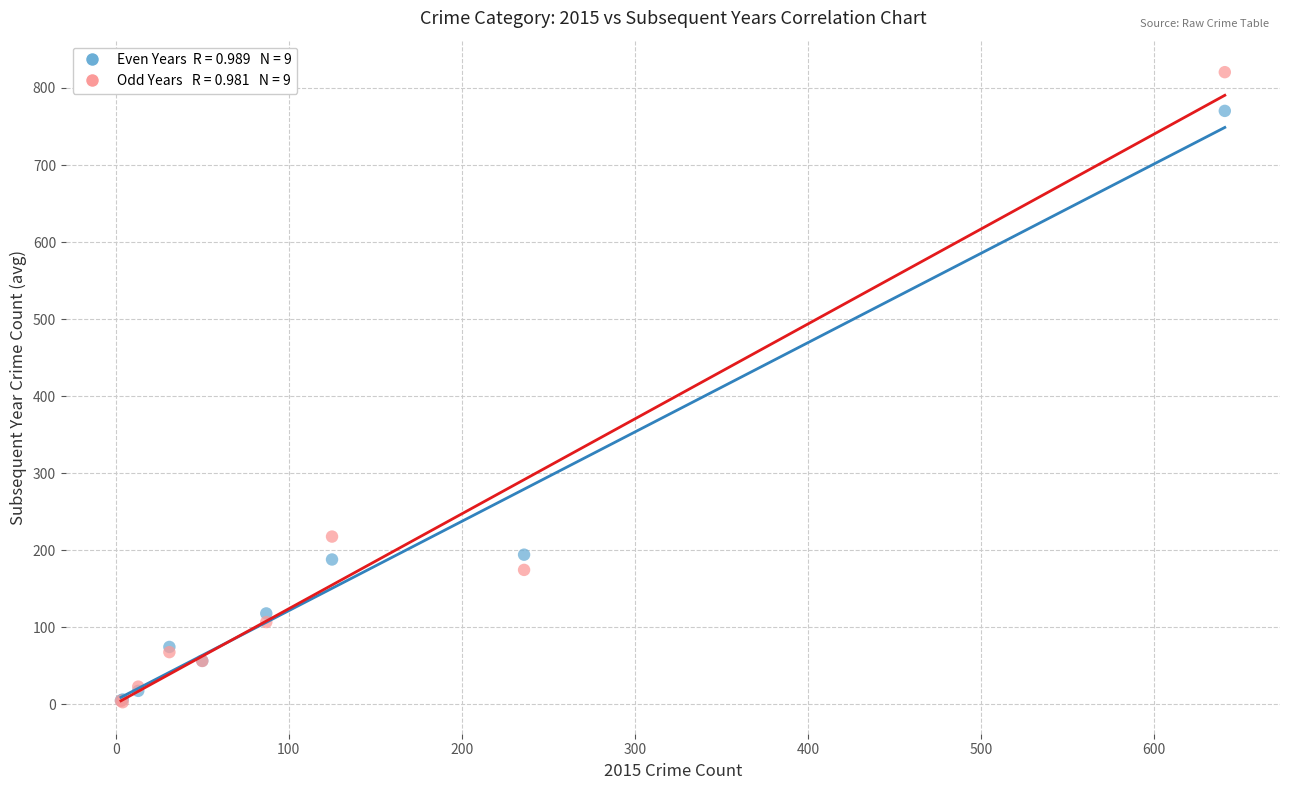

Across all series, what Y value is closest to 411?

217.8